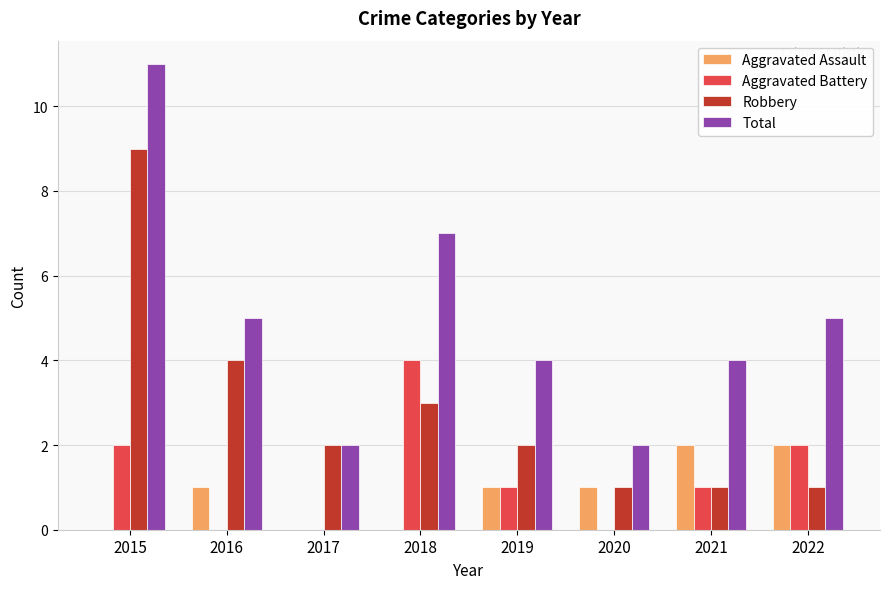

What is the sum of the Robbery values at 2018 and 2022?

4